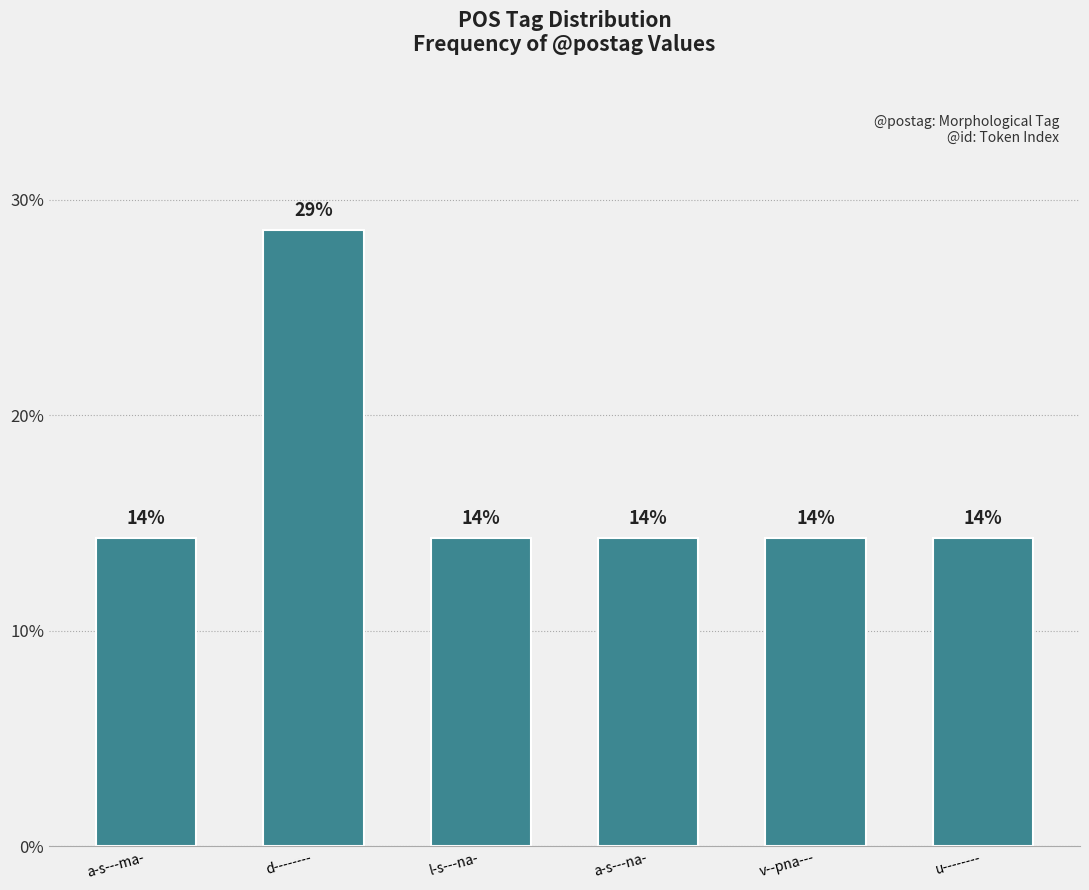

Reading left to right, what are all the values shown in this chart?

14.3	28.6	14.3	14.3	14.3	14.3